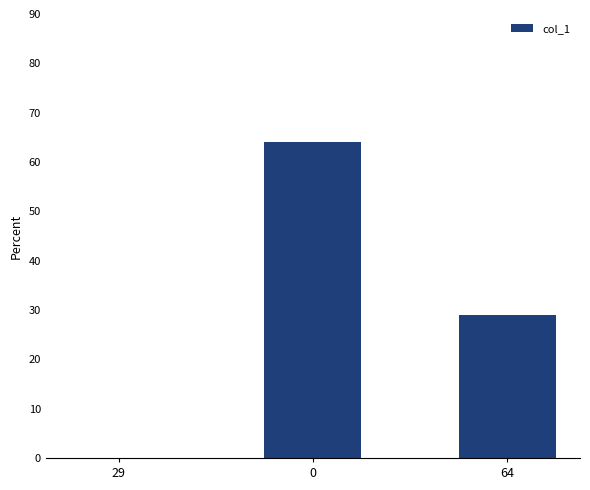

True or false: the data shows 29 at 64.

True